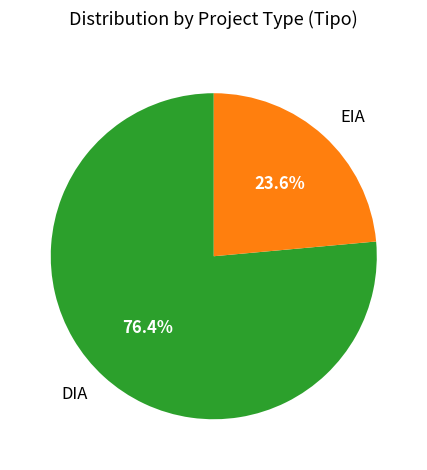

Does any single category account for the majority?

Yes